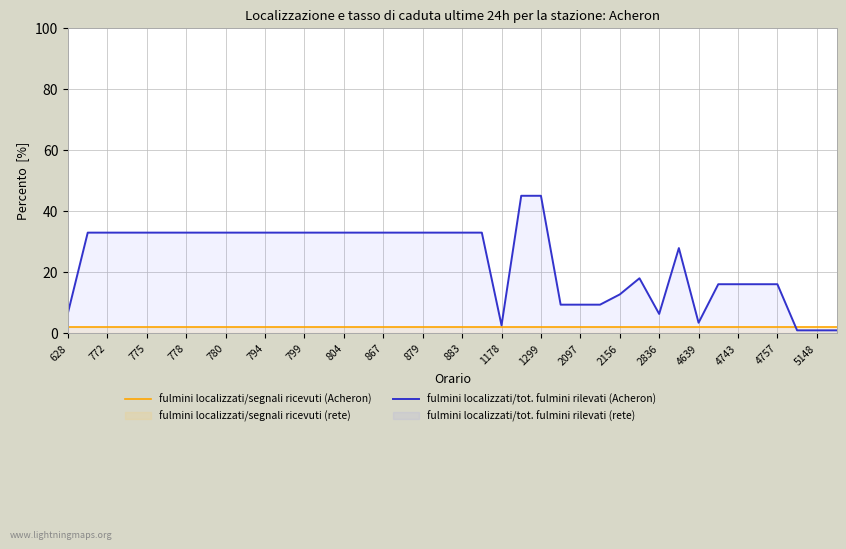

Where is fulmini localizzati/segnali ricevuti (Acheron) nearest to the value 2?

628